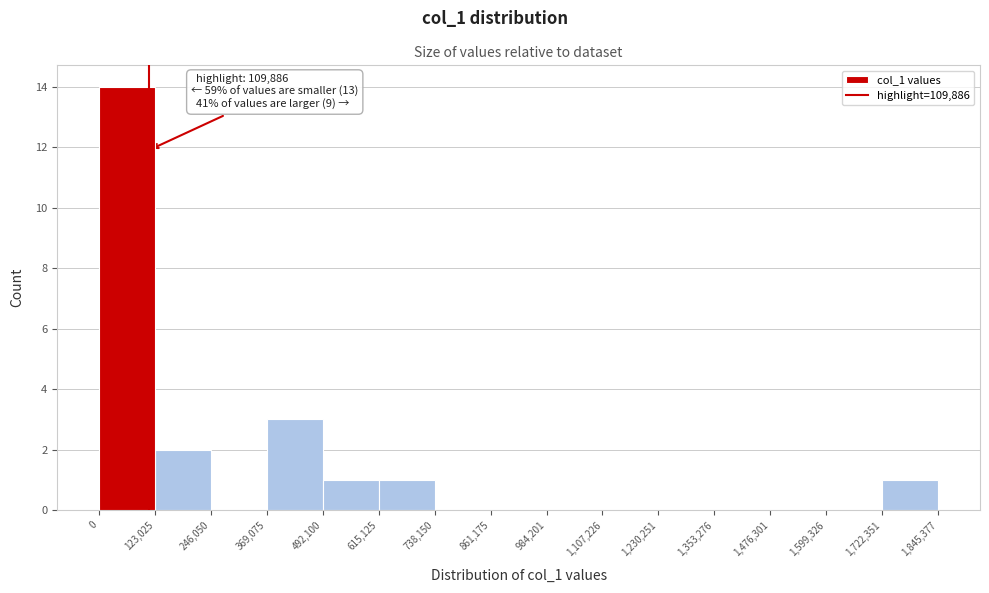

Over which range of the x-axis is the bar tallest?

0 to 123,025